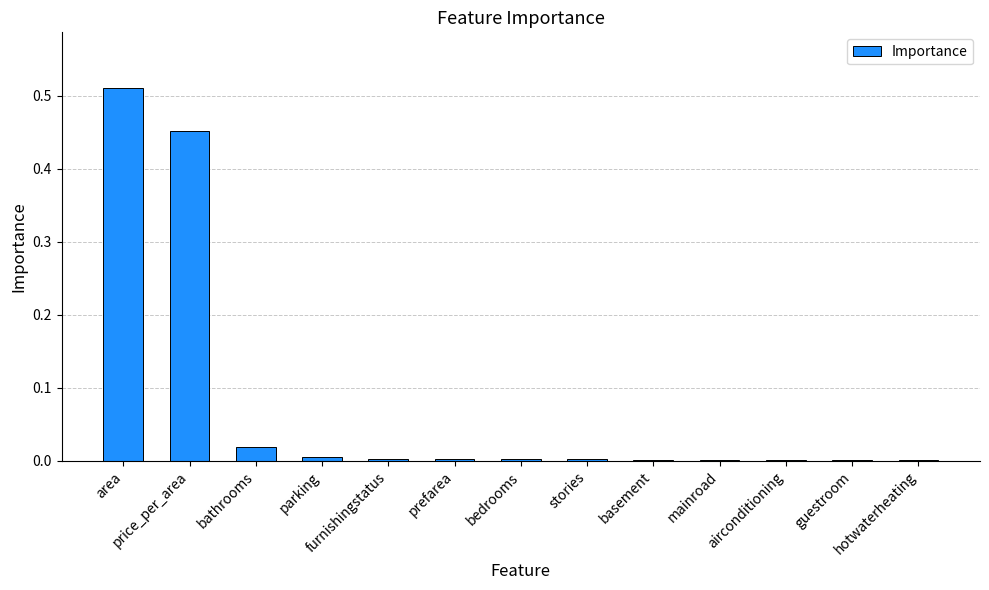

What is the sum of all values?

1.0